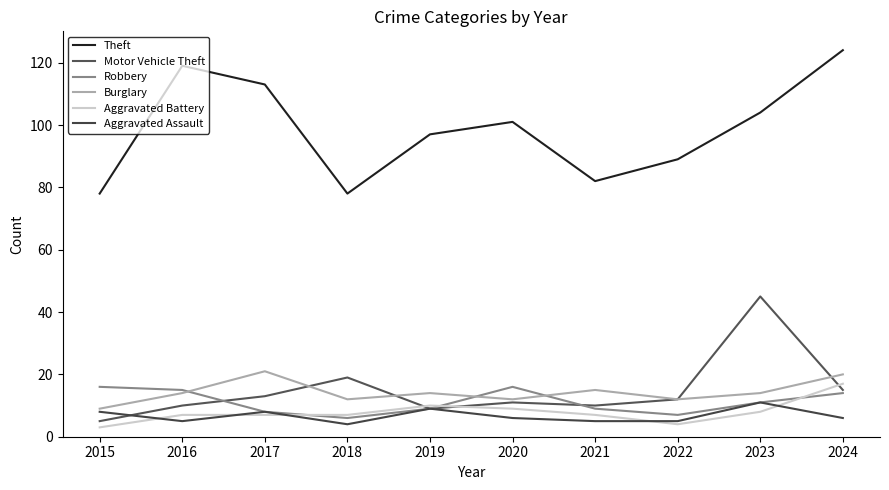

The Aggravated Battery series shows 4 at 2022. True or false?

True